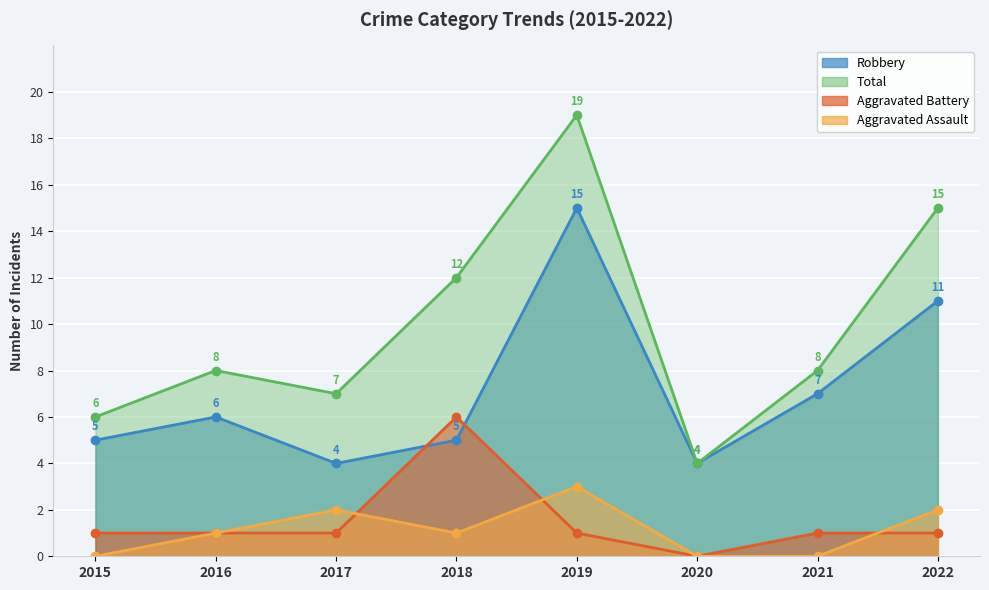

Reading left to right, extract all data points from this chart.

Aggravated Assault: 2015=0	2016=1	2017=2	2018=1	2019=3	2020=0	2021=0	2022=2
Aggravated Battery: 2015=1	2016=1	2017=1	2018=6	2019=1	2020=0	2021=1	2022=1
Robbery: 2015=5	2016=6	2017=4	2018=5	2019=15	2020=4	2021=7	2022=11
Total: 2015=6	2016=8	2017=7	2018=12	2019=19	2020=4	2021=8	2022=15